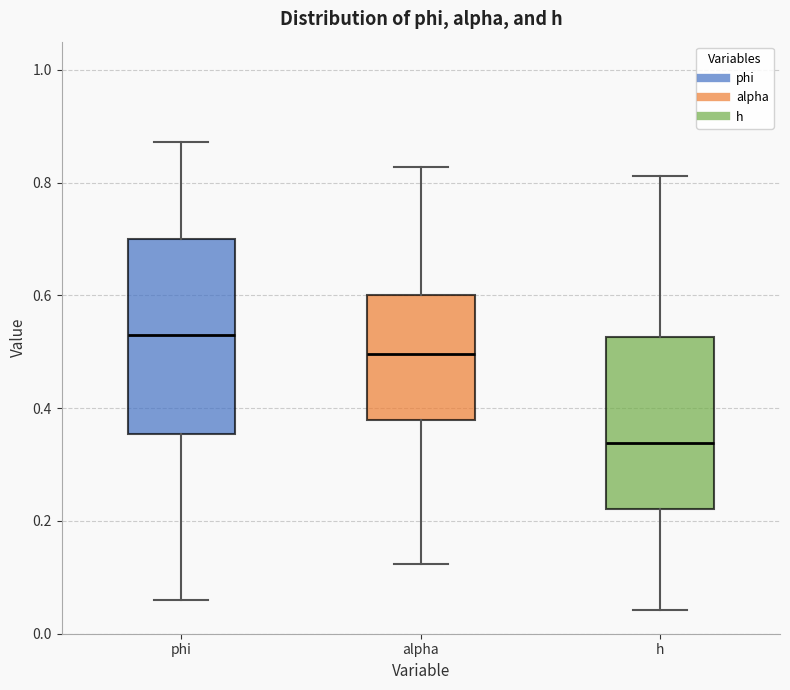

Reading left to right, read every box against the y-axis: the position of its median line, the range the box covers, and the ends of its whiskers. The values are not printed on the chart, so give them approximately, as read against the axis.

phi: median 0.52, box 0.36 to 0.70, whiskers 0.06 to 0.88
alpha: median 0.50, box 0.38 to 0.60, whiskers 0.12 to 0.82
h: median 0.34, box 0.22 to 0.52, whiskers 0.04 to 0.82